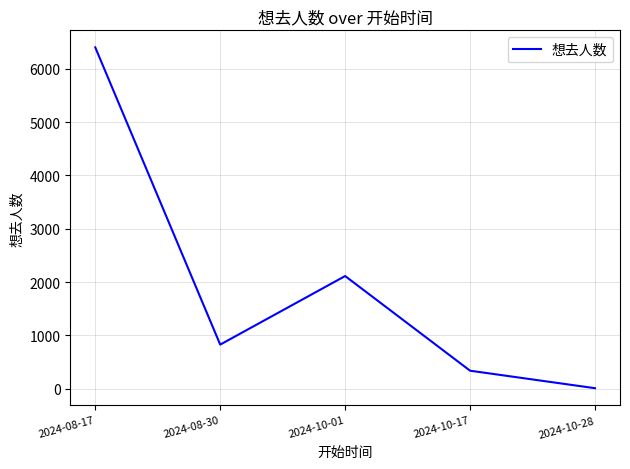

Reading right to left, transcribe all the data shown in this chart.

12	340	2114	829	6399